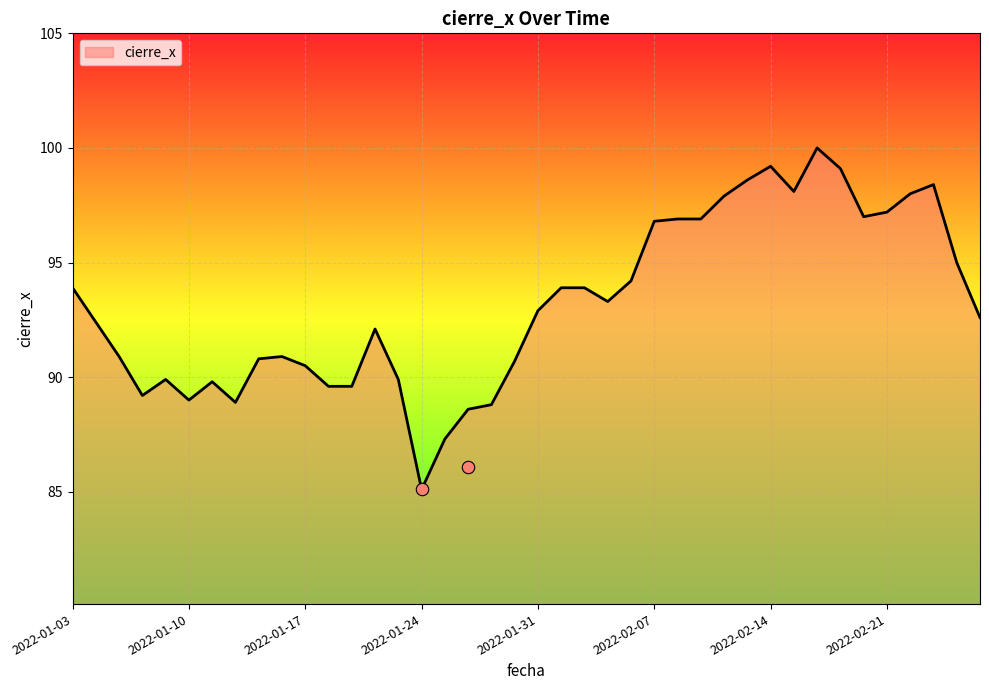

Between 2022-02-11 and 2022-01-12, which is larger?

2022-02-11